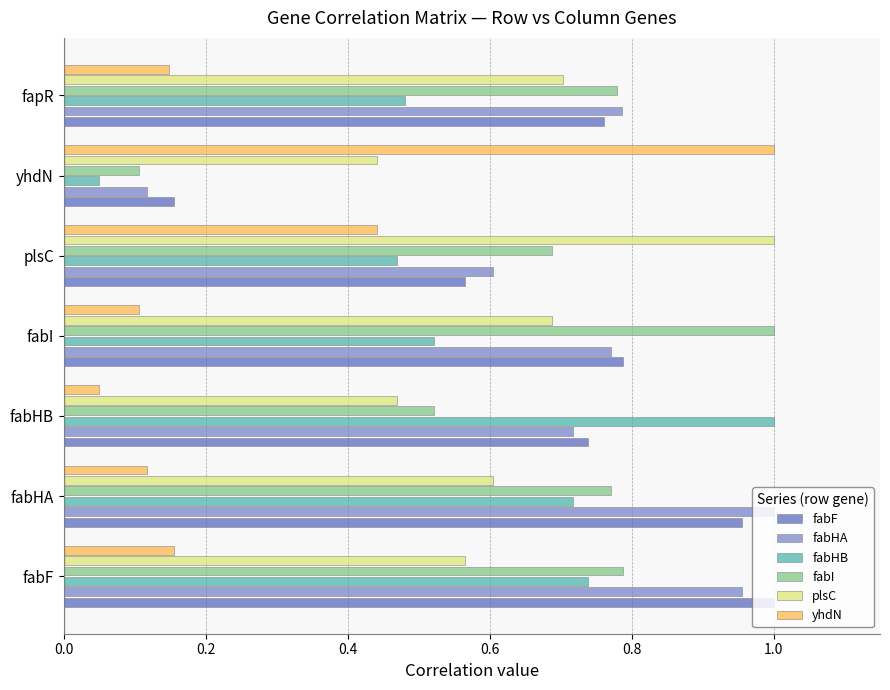

At how many categories does at least one series exceed 0?

7